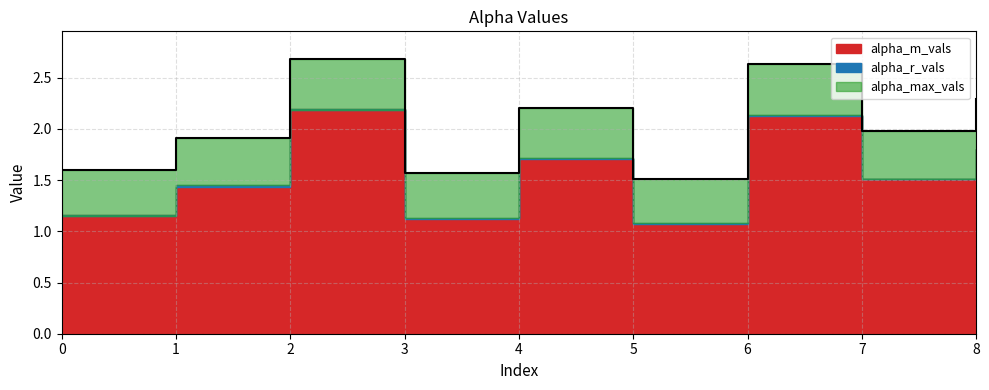

At which category is the sum across all series the highest?

2